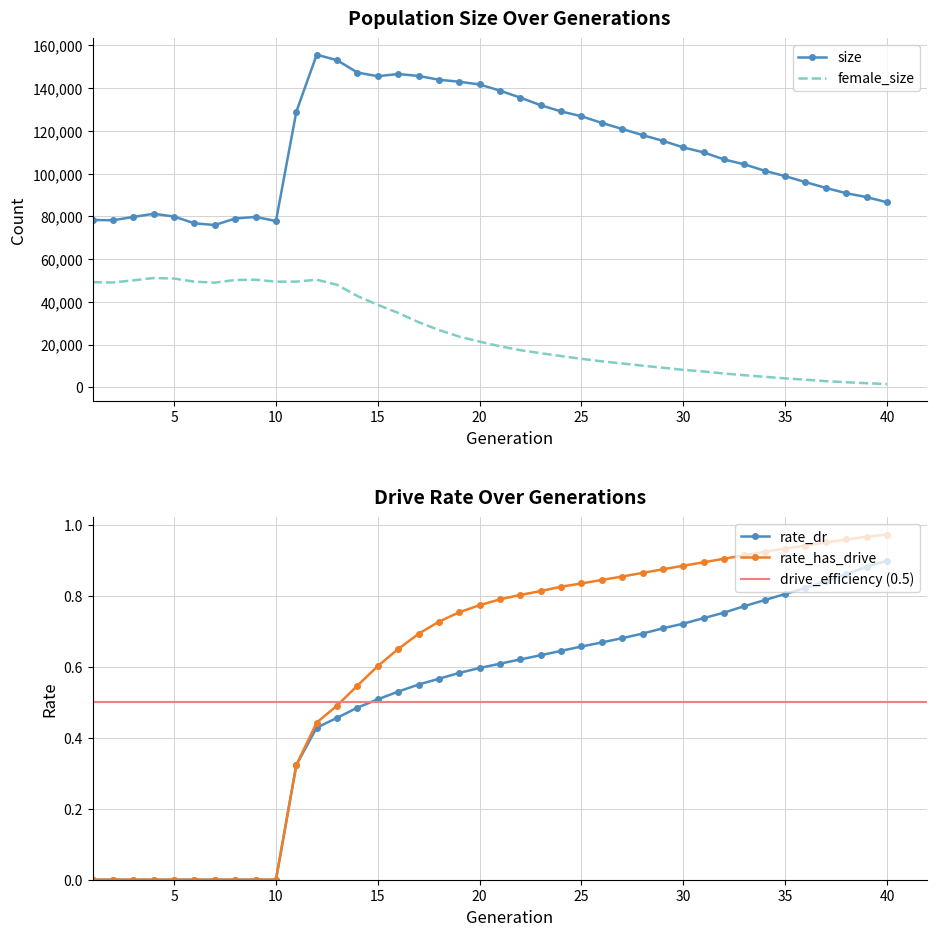

What is the difference between the highest and lowest values at 30?

112274.3